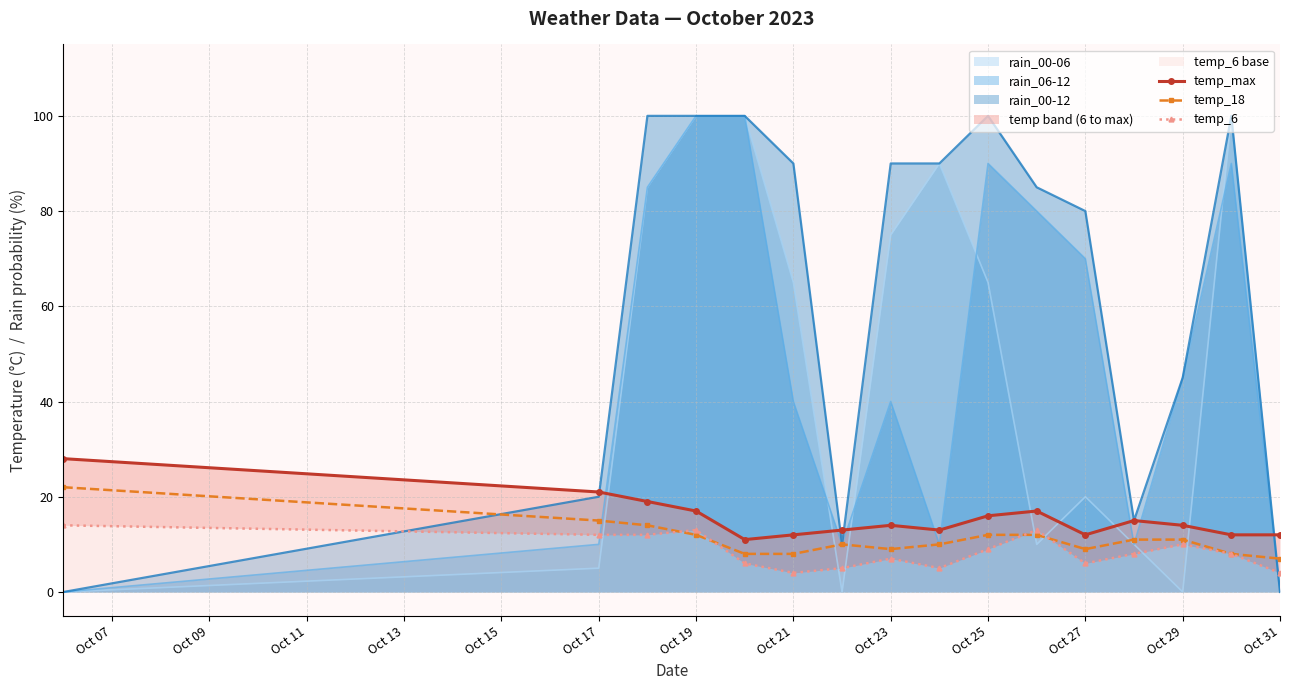

What is the highest value of the temp_18 series?

22